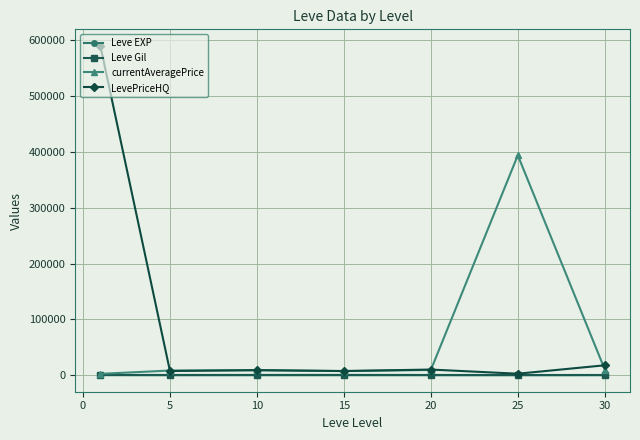

What is the highest value of the LevePriceHQ series?

589686.4